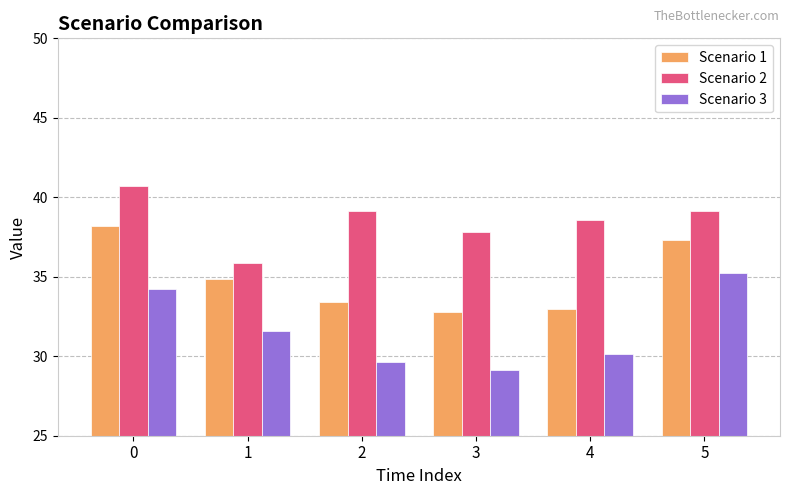

What is the sum of the Scenario 3 values at 2 and 3?

58.8